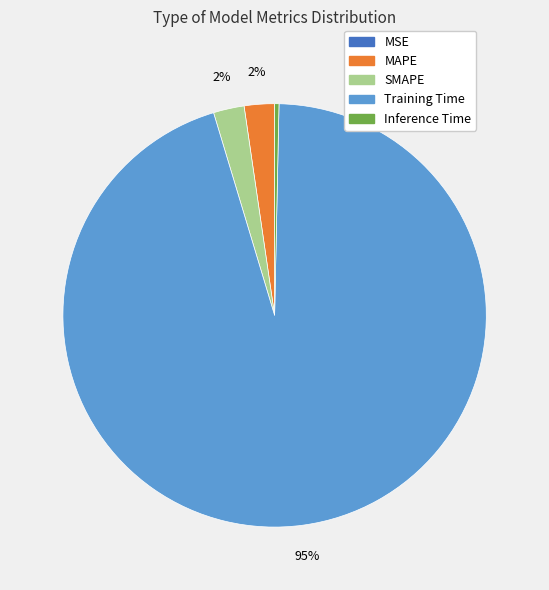

Is it true that SMAPE is 8% of the pie?

False